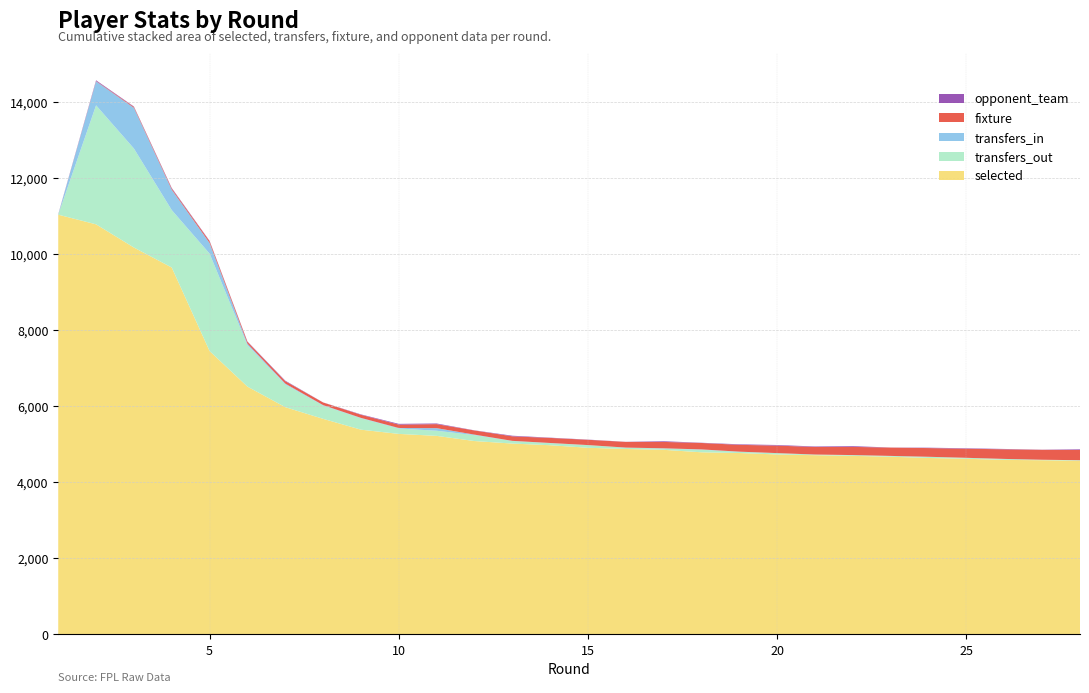

Reading left to right, extract all data points from this chart.

selected: 1=11041	2=10787	3=10177	4=9651	5=7454	6=6519	7=5978	8=5671	9=5386	10=5275	11=5223	12=5087	13=5021	14=4977	15=4910	16=4878	17=4856	18=4791	19=4772	20=4734	21=4715	22=4697	23=4674	24=4642	25=4621	26=4591	27=4583	28=4570
transfers_in: 1=0	2=630	3=1070	4=537	5=280	6=39	7=22	8=12	9=10	10=13	11=68	12=13	13=4	14=4	15=1	16=4	17=6	18=8	19=4	20=0	21=0	22=0	23=0	24=0	25=0	26=0	27=0	28=0
transfers_out: 1=0	2=3131	3=2605	4=1511	5=2563	6=1090	7=598	8=349	9=300	10=142	11=135	12=156	13=67	14=55	15=70	16=33	17=34	18=68	19=32	20=36	21=17	22=21	23=22	24=31	25=25	26=26	27=12	28=13
fixture: 1=2	2=9	3=23	4=29	5=44	6=49	7=64	8=69	9=82	10=89	11=106	12=109	13=119	14=133	15=139	16=149	17=168	18=169	19=179	20=197	21=199	22=215	23=219	24=229	25=239	26=253	27=261	28=269
opponent_team: 1=8	2=19	3=11	4=15	5=12	6=9	7=13	8=2	9=10	10=20	11=17	12=4	13=16	14=7	15=5	16=3	17=18	18=6	19=14	20=16	21=13	22=20	23=2	24=10	25=12	26=9	27=4	28=17